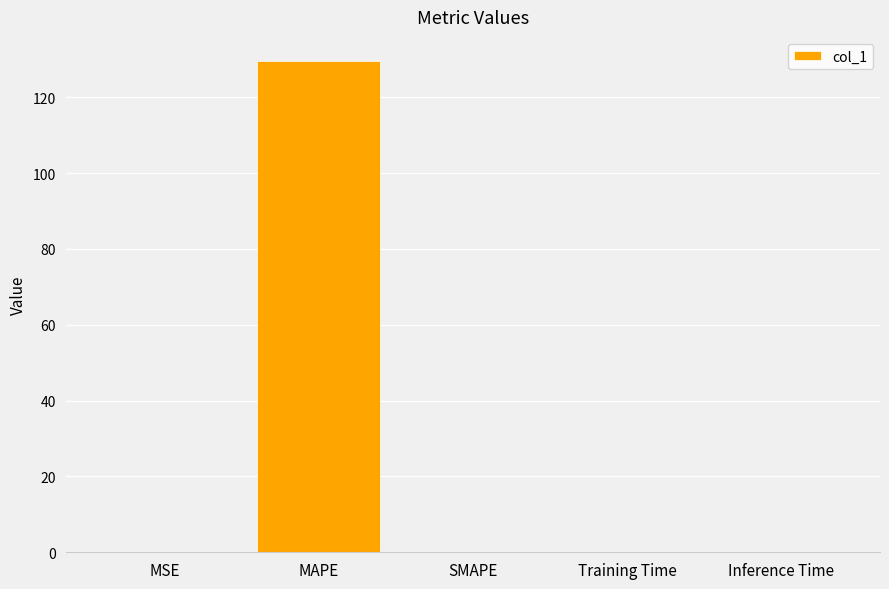

Read the value at MAPE.

129.5